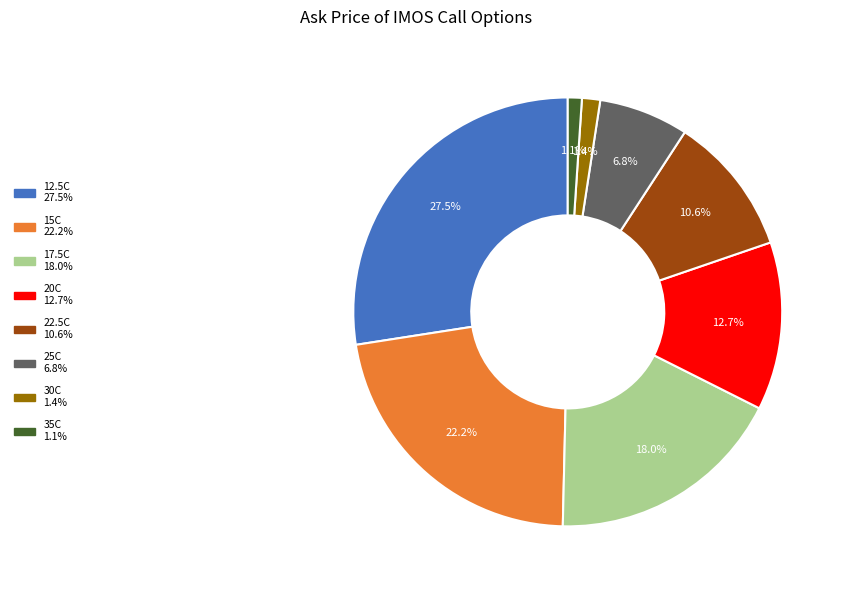

Is there any slice that represents more than half of the pie?

No